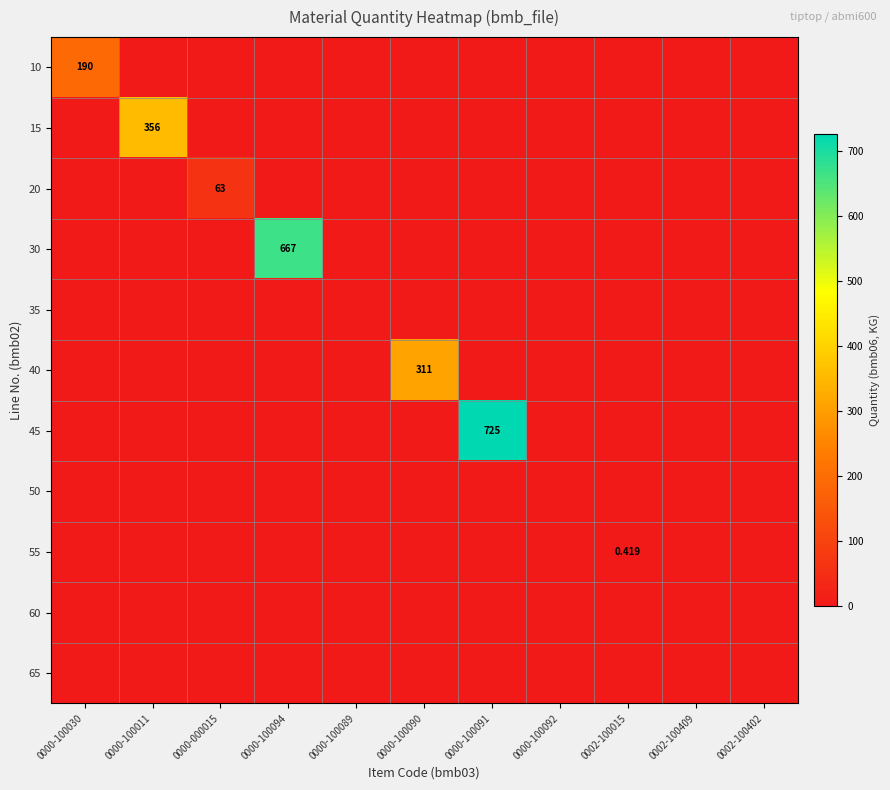

Is the value of 35 at 0002-100015 greater than the value of 45 at 0002-100409?

No